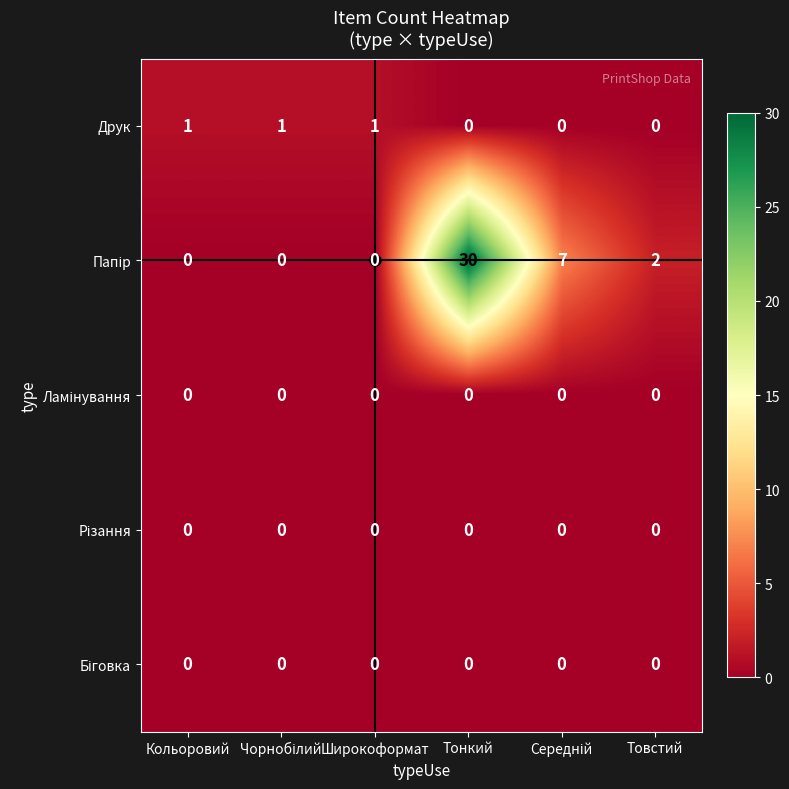

What is the spread (max minus min) of values at Тонкий?

30